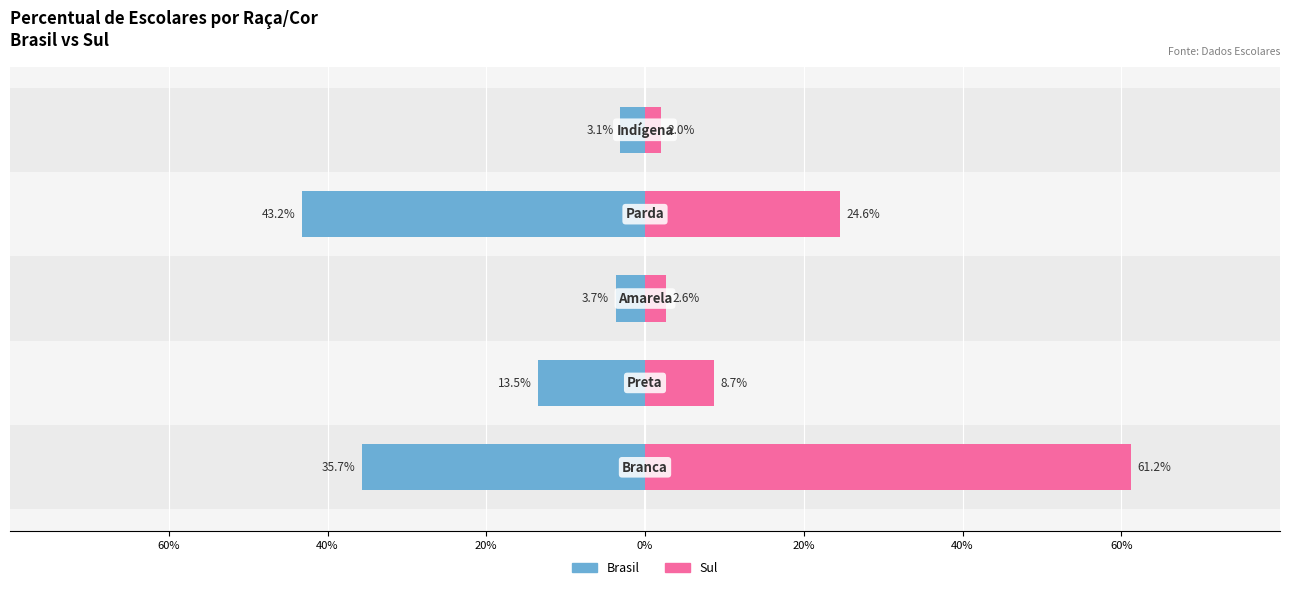

What is the lowest value of the Brasil series?

-43.2